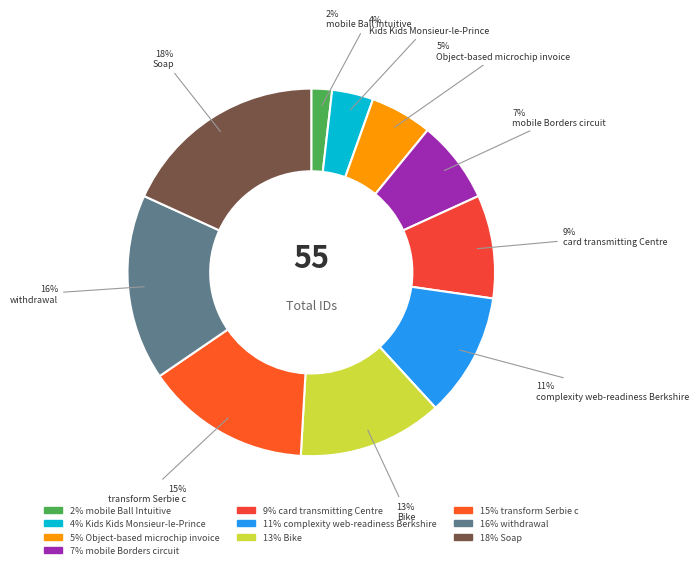

How many segments does this pie chart have?

10